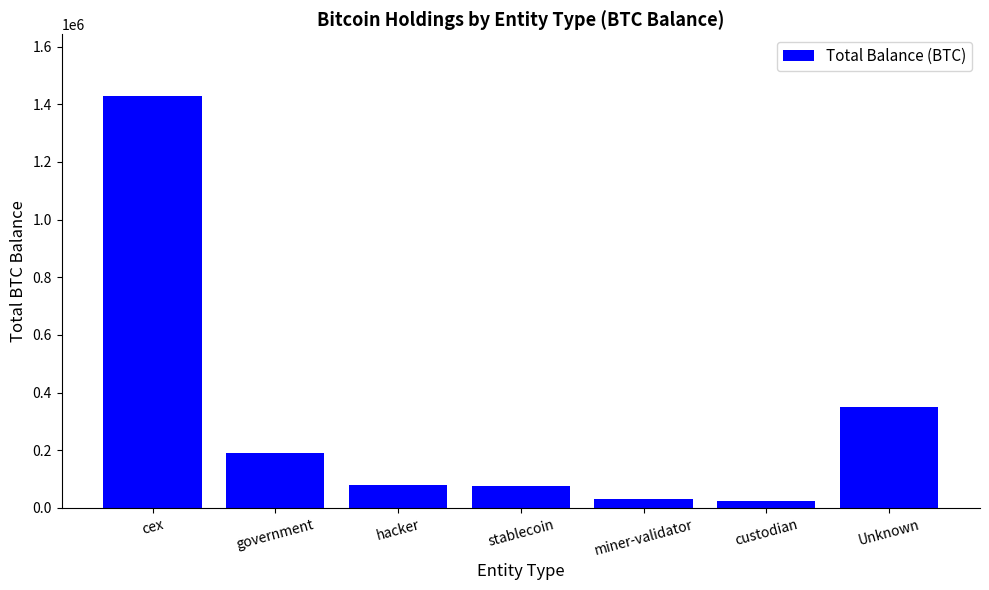

How many bars are there in total?

7